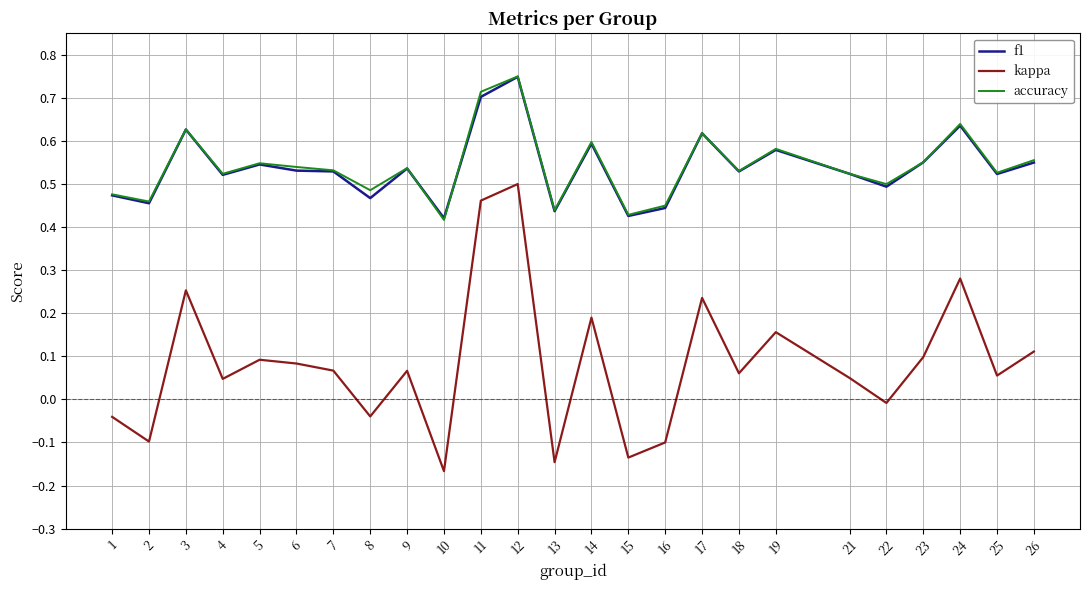

Which series changed the most between 10 and 19?

kappa